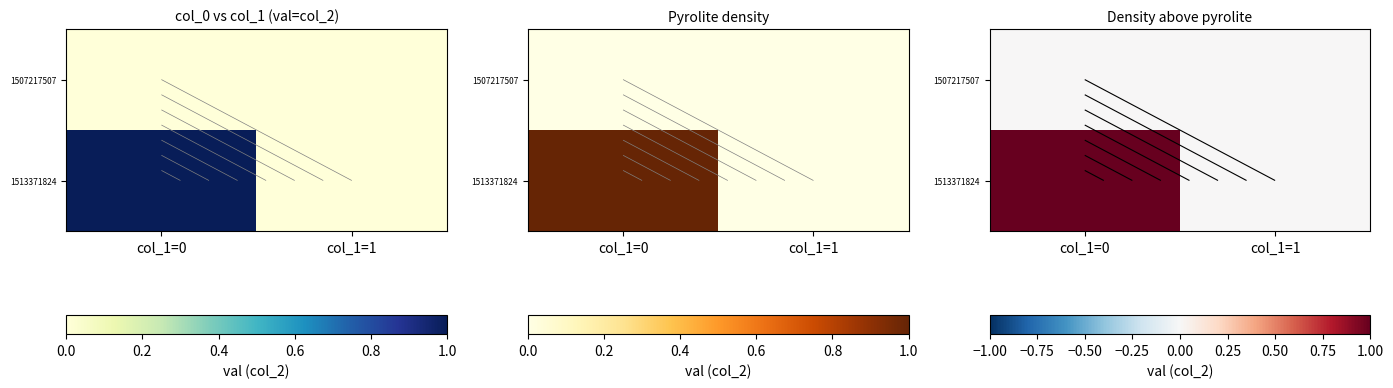

At which label does 1507217507 reach its peak?

col_1=0